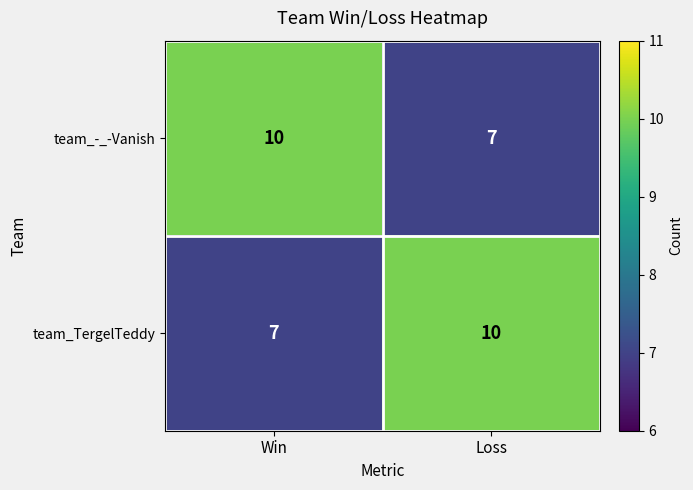

What is the difference between the team_-_-Vanish values at Loss and Win?

3